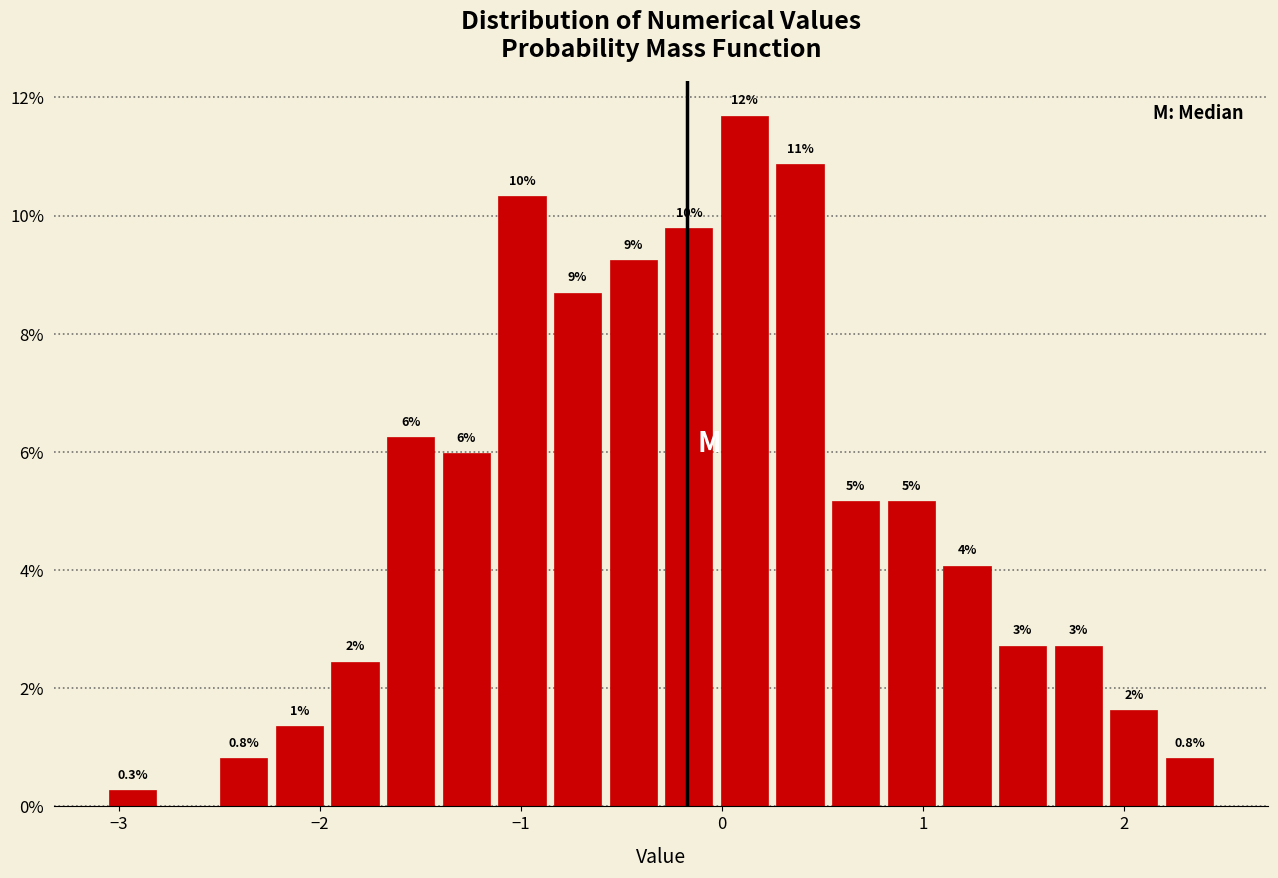

Read against the x-axis, roughly where is the centre of the tallest bar?

0.1